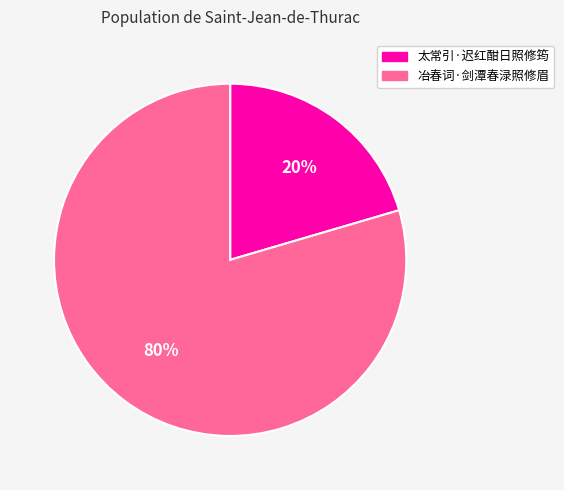

Is it true that 太常引·迟红酣日照修筠 is 14% of the pie?

False